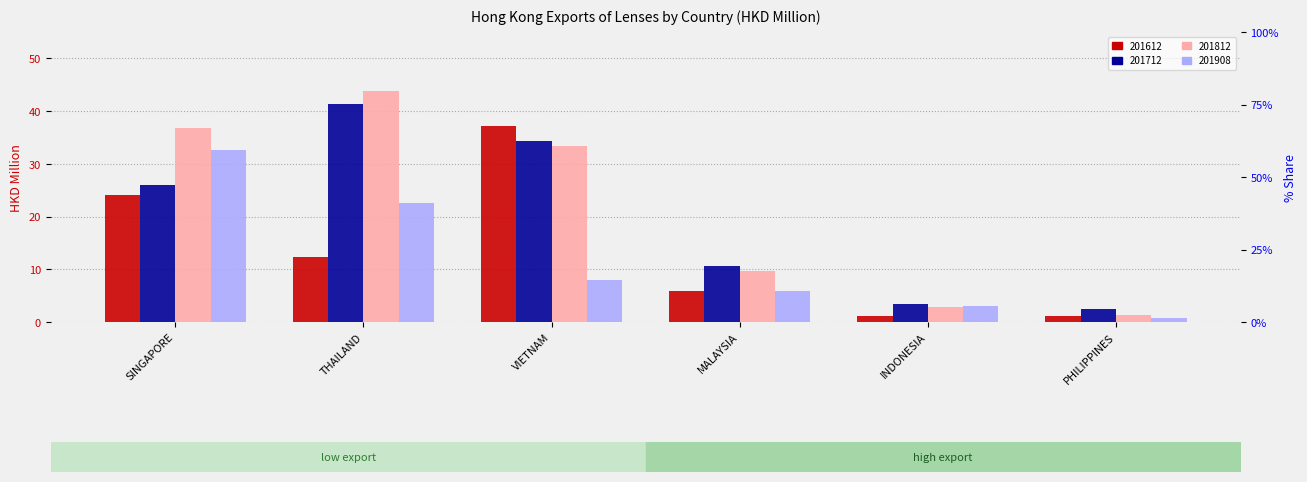

What is the difference between the second highest and second lowest values in the 201812 series?

34.0